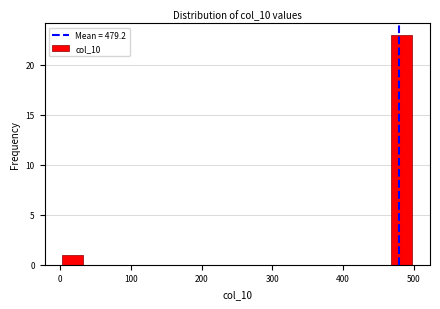

Around what value on the x-axis is the tallest bar? Give the approximate position of its centre, as read against the axis.

480